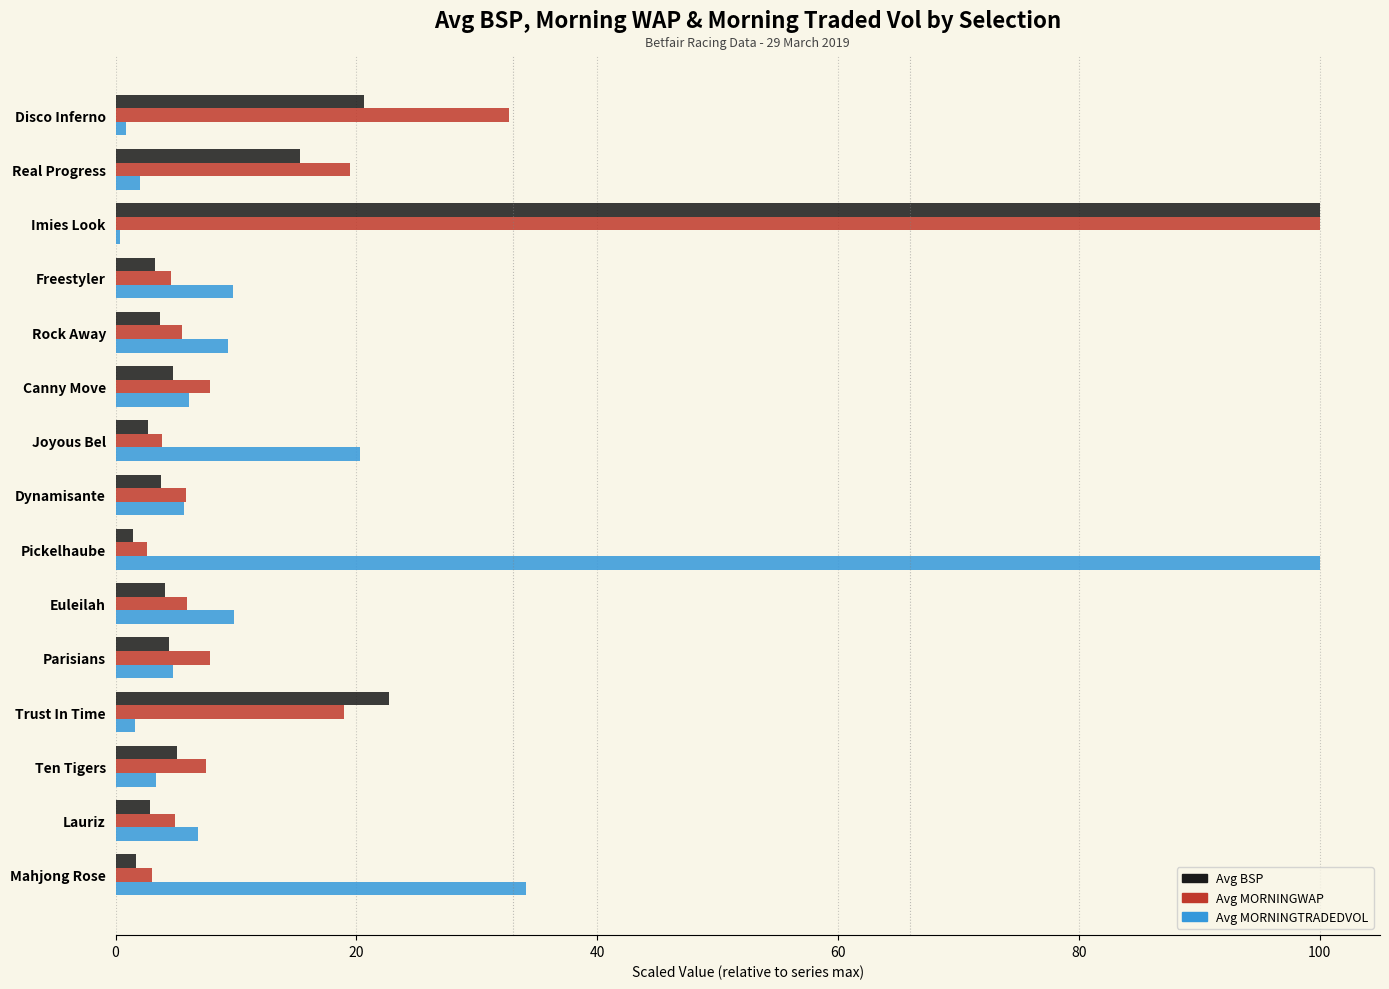

What is the maximum value shown in the chart?

100.0